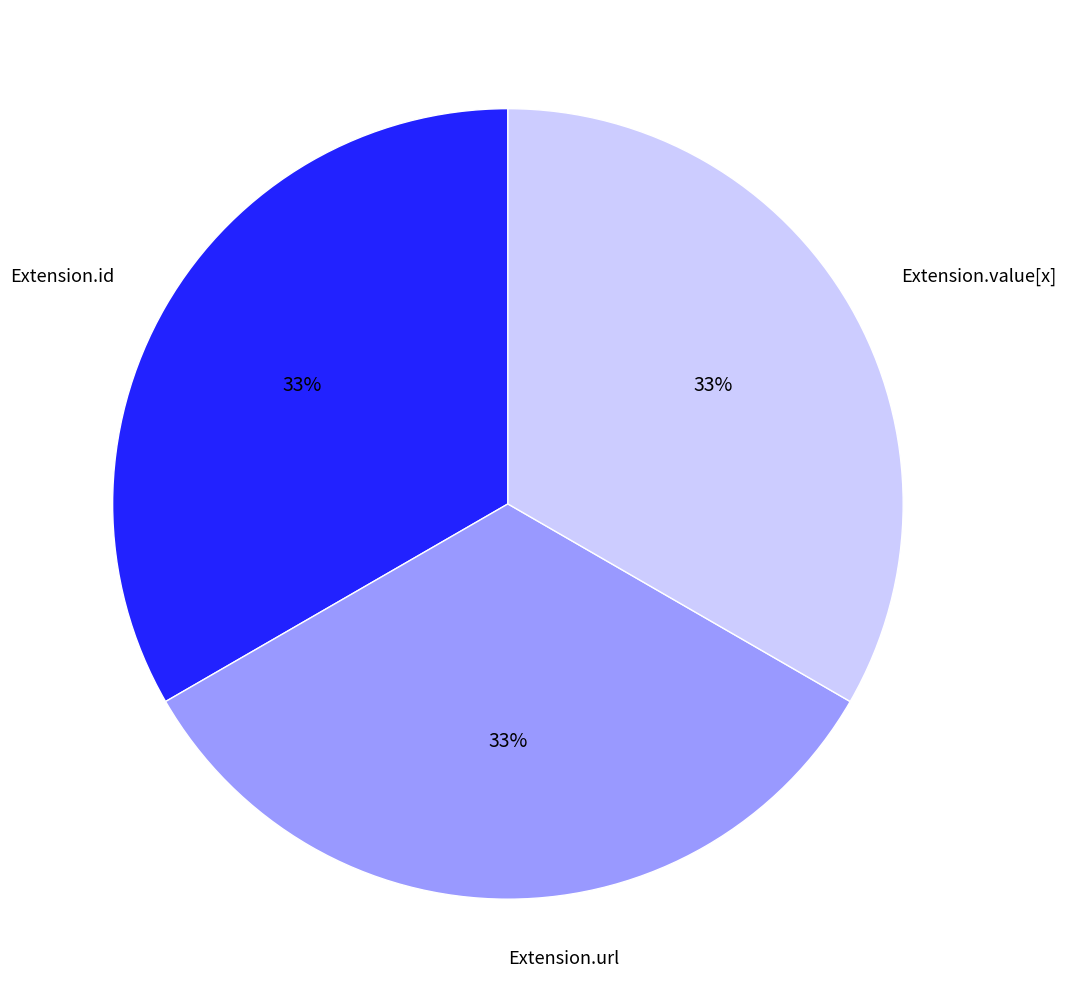

How many slices are in this pie chart?

3